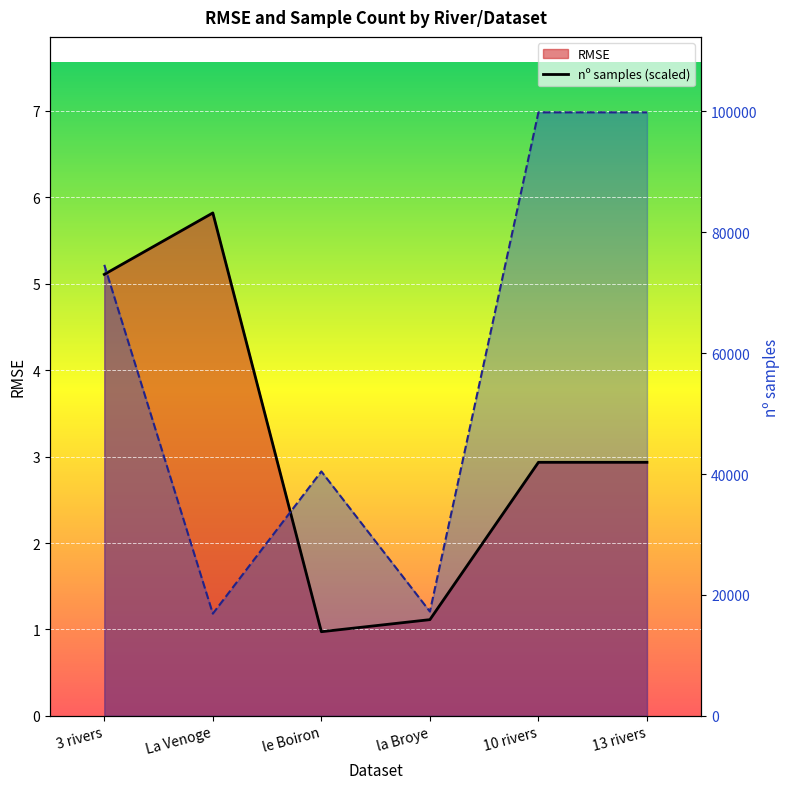

The RMSE line series shows 5.1 at 3 rivers. True or false?

True